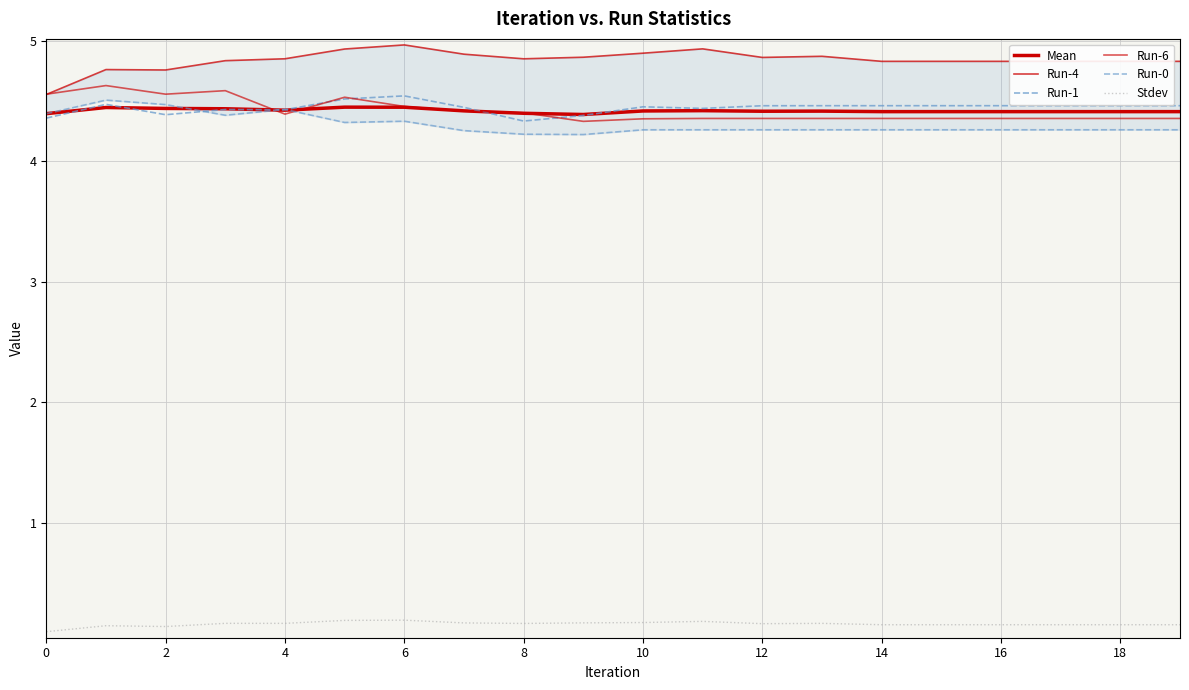

Count the number of categories in the chart.

20